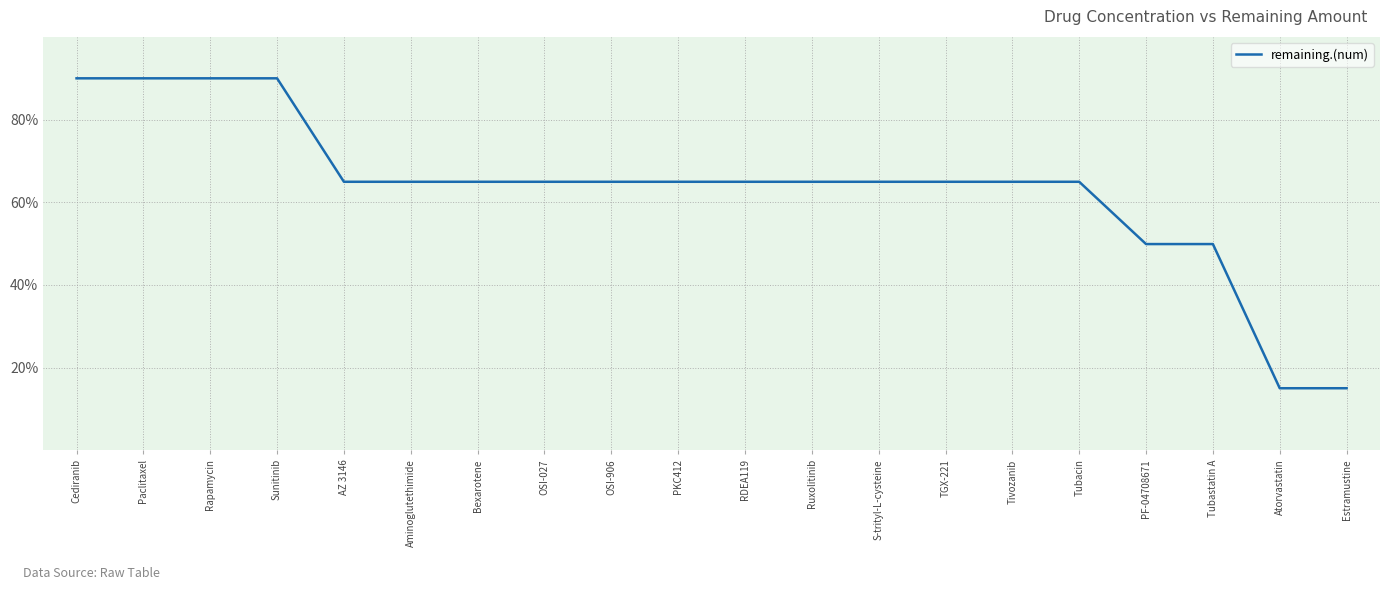

Between Cediranib and PKC412, which is larger?

Cediranib